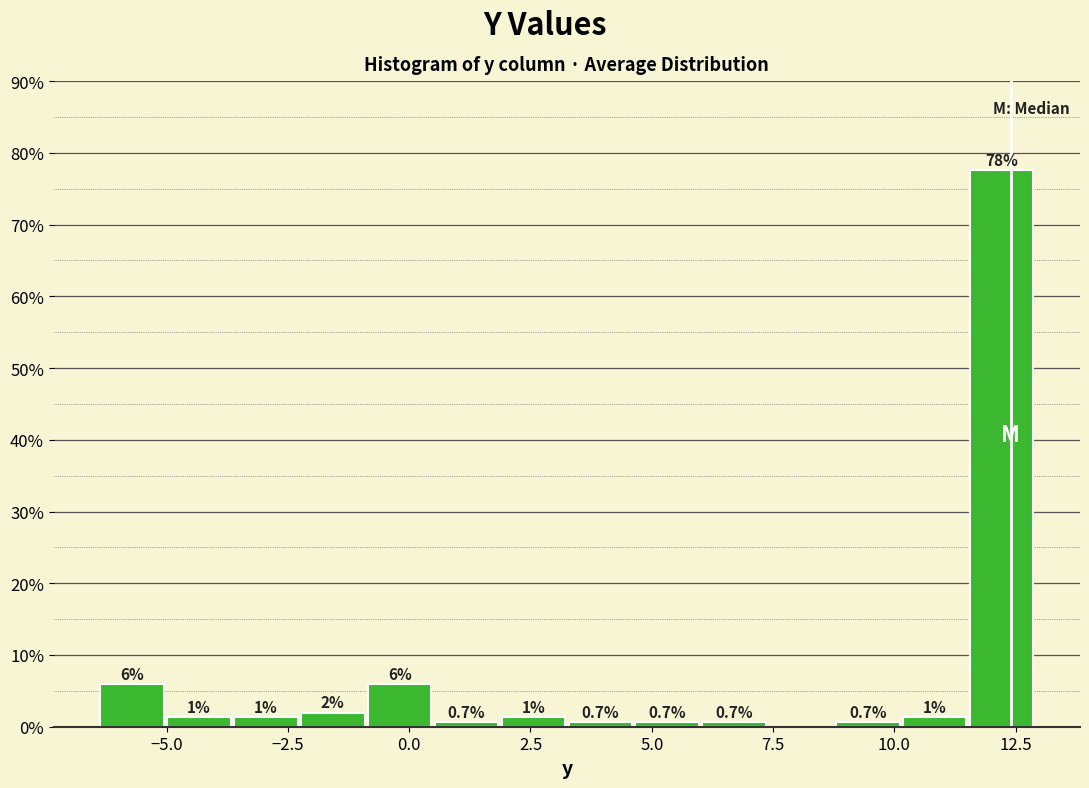

Around what value on the x-axis is the tallest bar? Give the approximate position of its centre, as read against the axis.

12.0